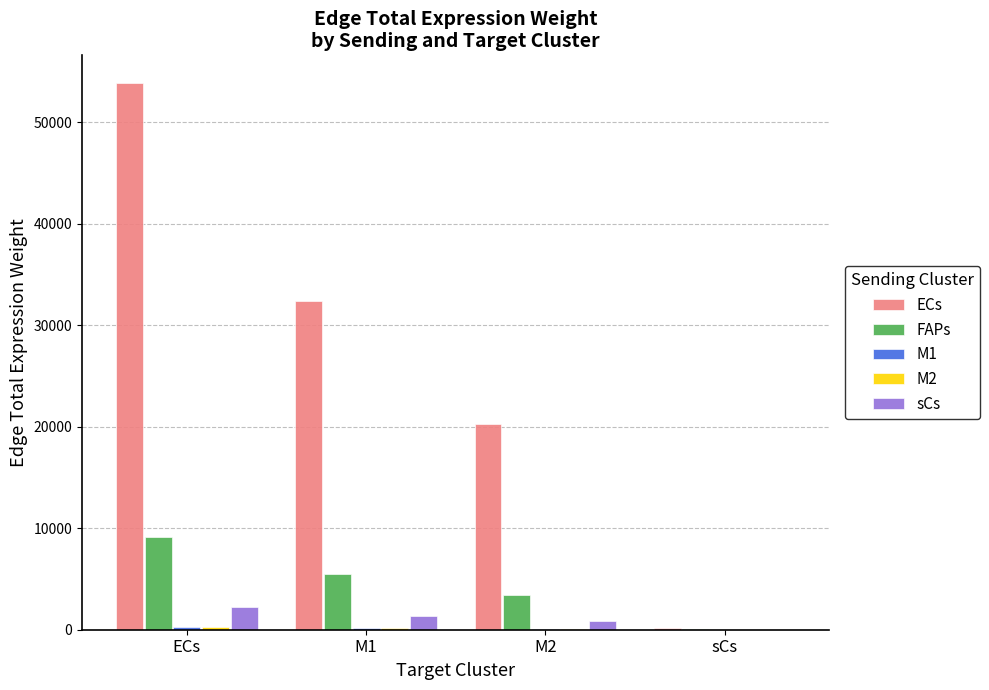

At which category is the sum across all series the highest?

ECs